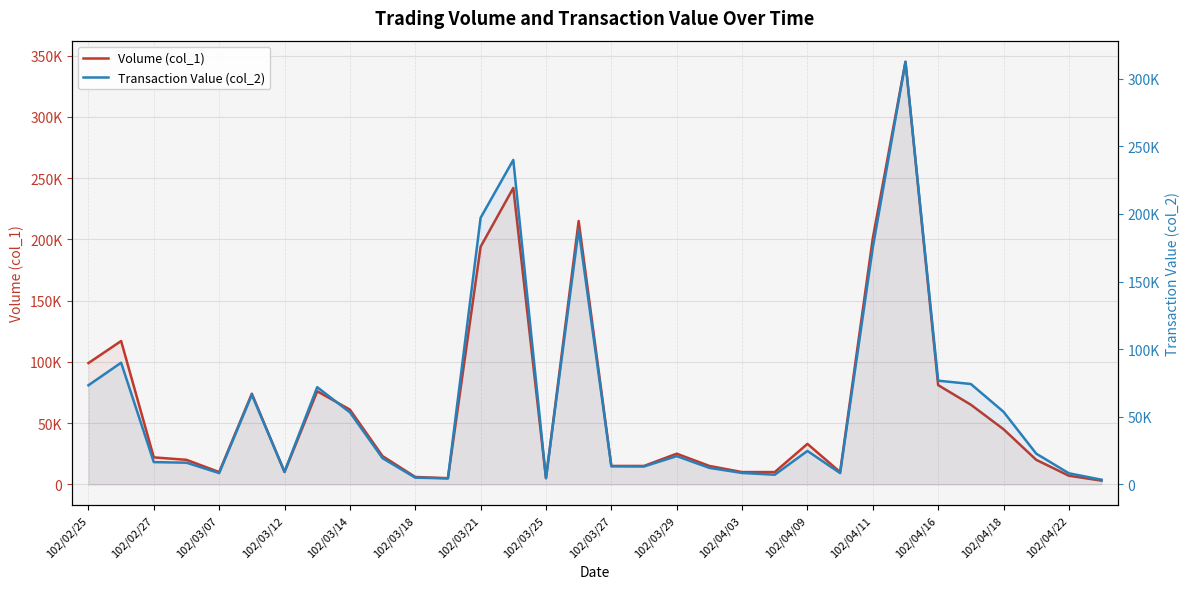

Rank the series by their average value, from lowest to highest.

Transaction Value (col_2), Volume (col_1)